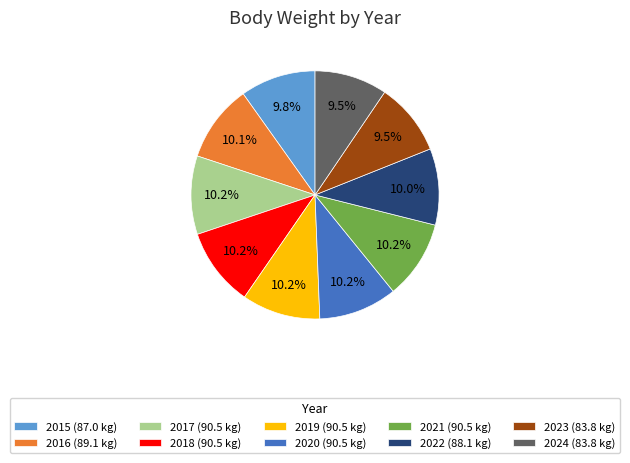

To the nearest percent, what portion does 2015 represent?

10%